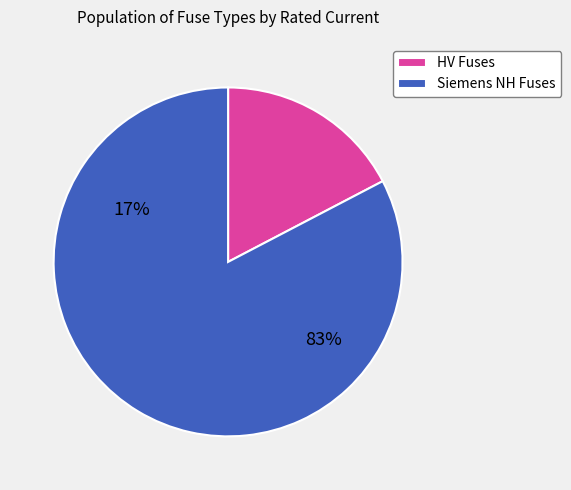

Which has a higher value, Siemens NH Fuses or HV Fuses?

Siemens NH Fuses